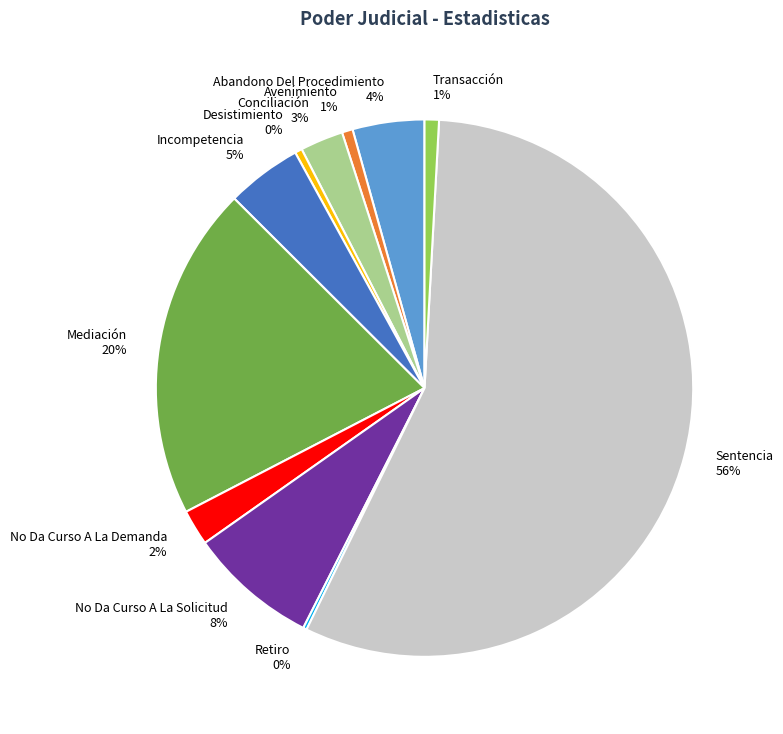

Combined, do Desistimiento and Conciliación account for over 50%?

No